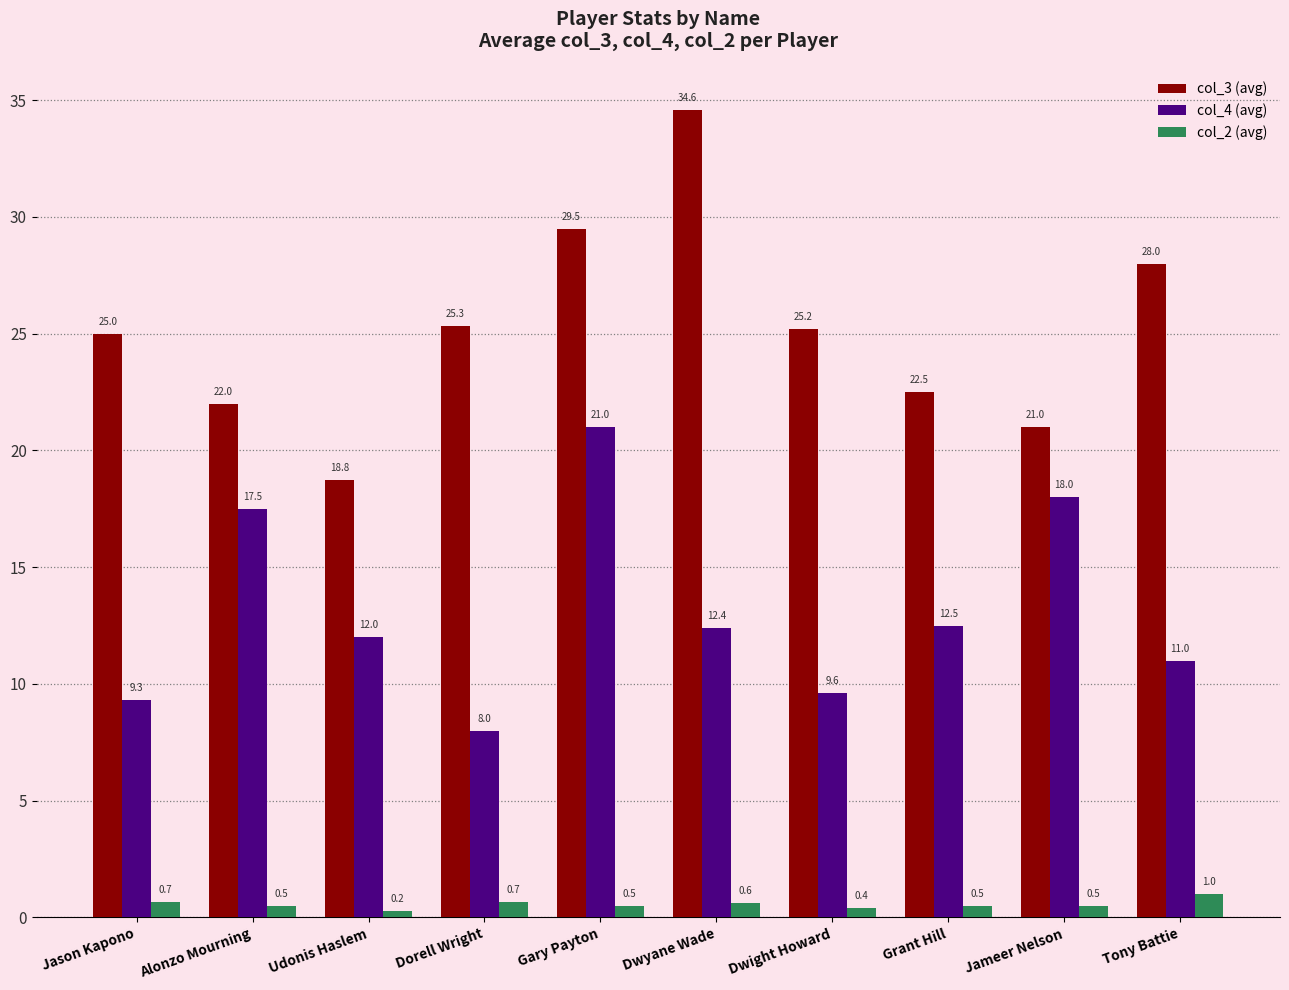

List the series in order of their overall mean, highest first.

col_3 (avg), col_4 (avg), col_2 (avg)